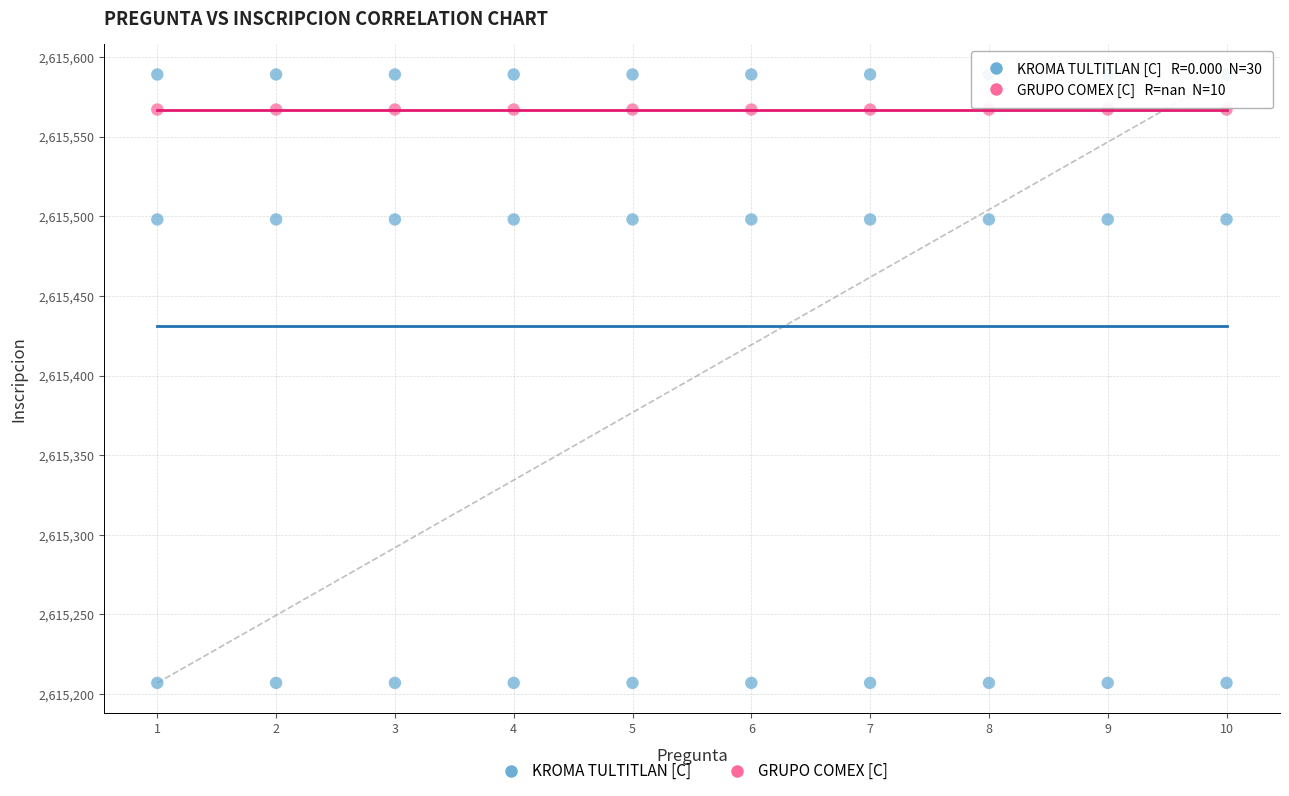

Which series contains the highest Y value?

KROMA TULTITLAN [C]